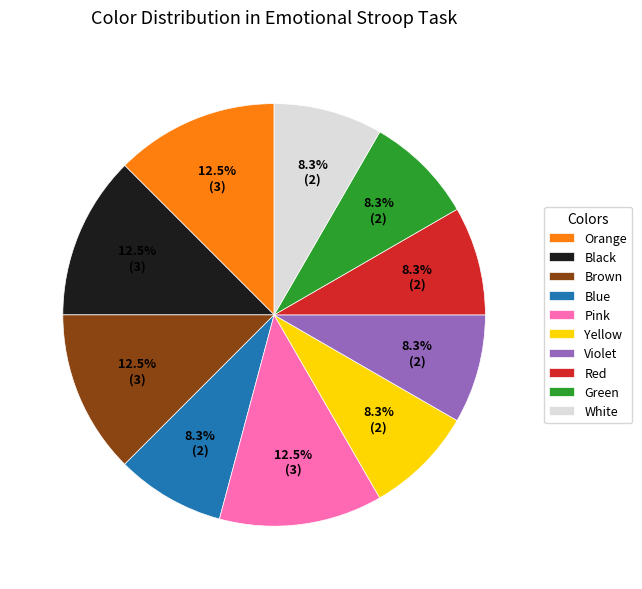

What is the ratio of the value at Orange to the value at Black?

1.0